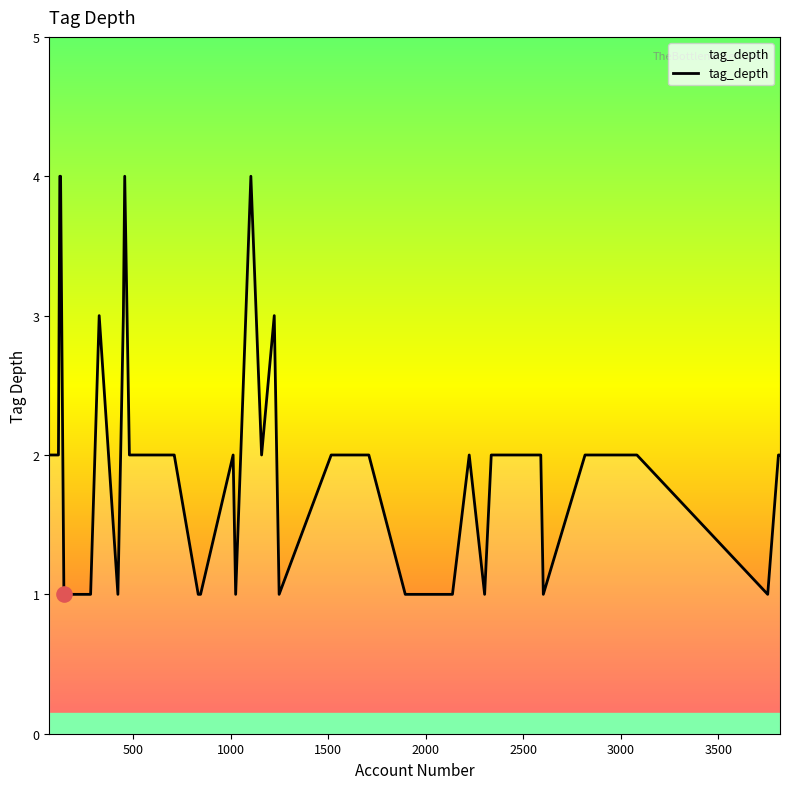

What is the difference between the maximum and minimum values?

3